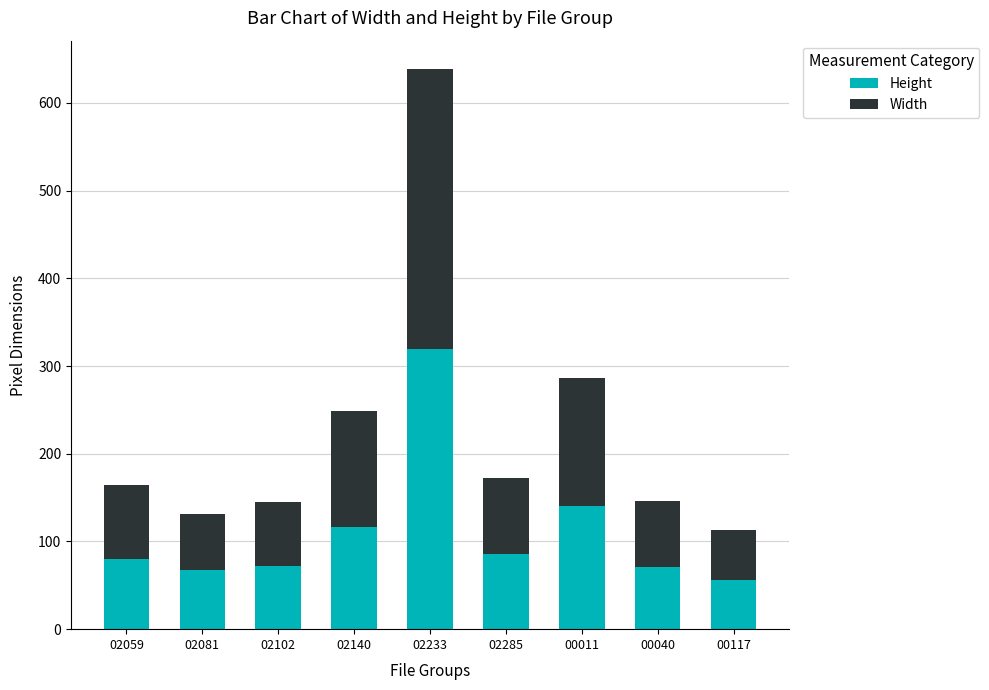

Which category has the highest value in the Height series?

02233